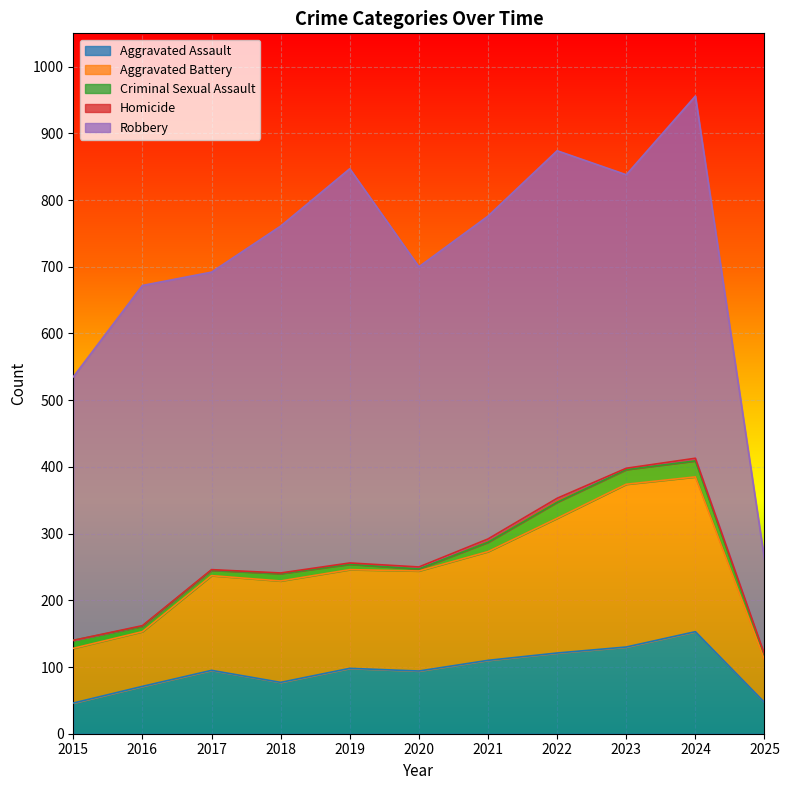

True or false: Robbery and Criminal Sexual Assault intersect in this chart.

False